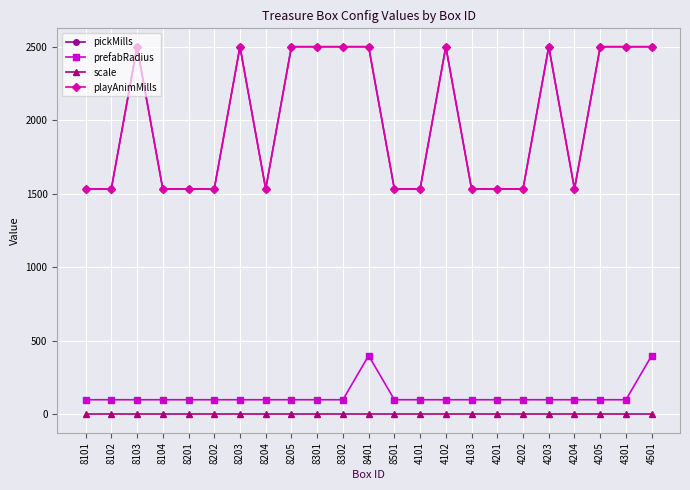

List the labels in order of playAnimMills value, smallest first.

8101, 8102, 8104, 8201, 8202, 8204, 8501, 4101, 4103, 4201, 4202, 4204, 8103, 8203, 8205, 8301, 8302, 8401, 4102, 4203, 4205, 4301, 4501